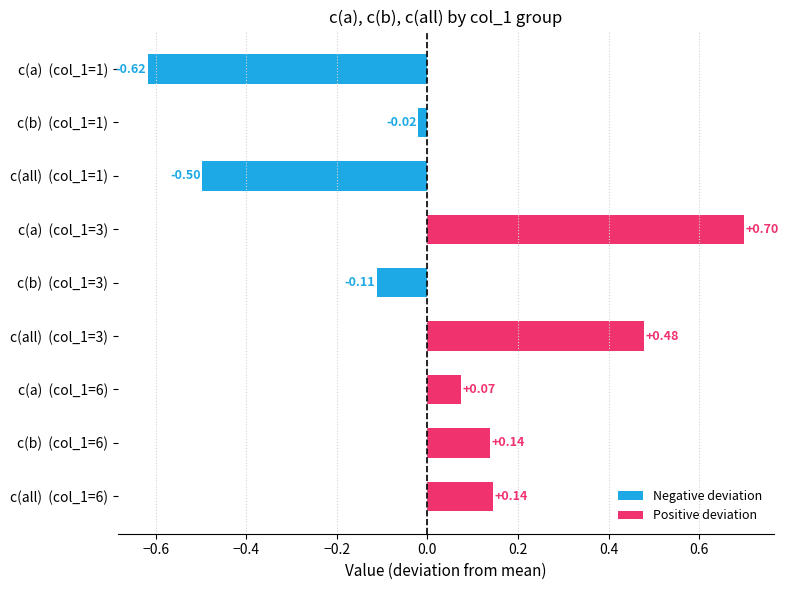

What is the sum of all values?

0.3